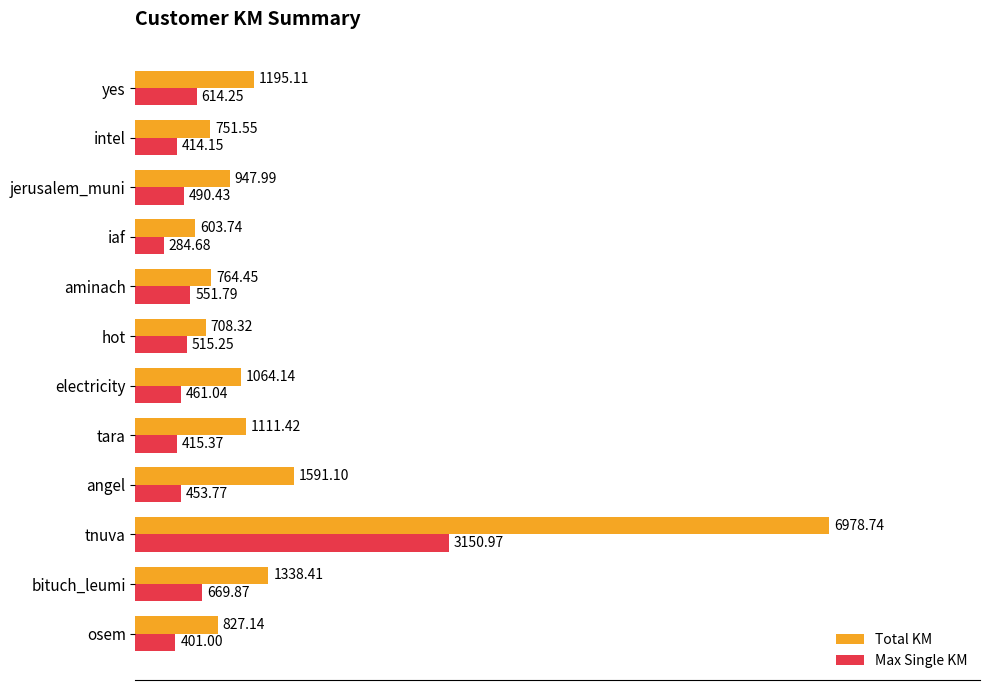

What is the difference between the maximum and second lowest values in the Max Single KM series?

2750.0